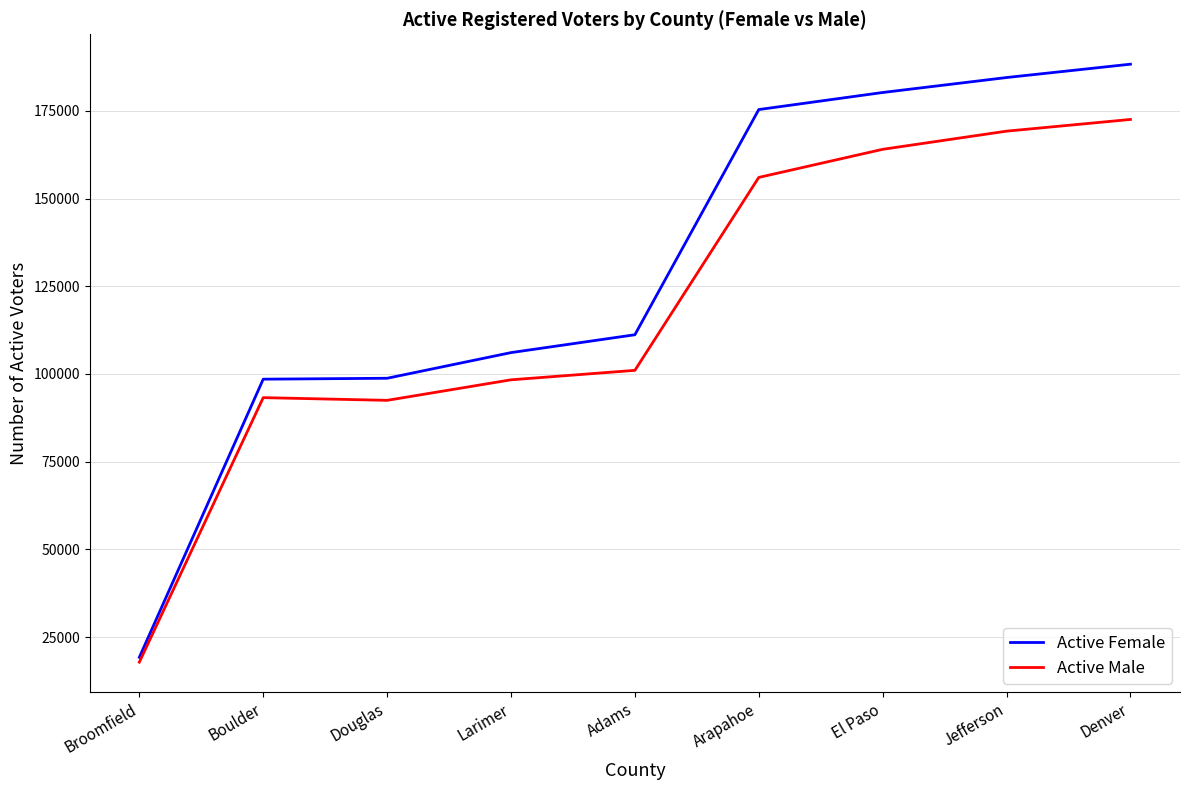

What is the difference between the maximum and minimum values in the Active Male series?

154718